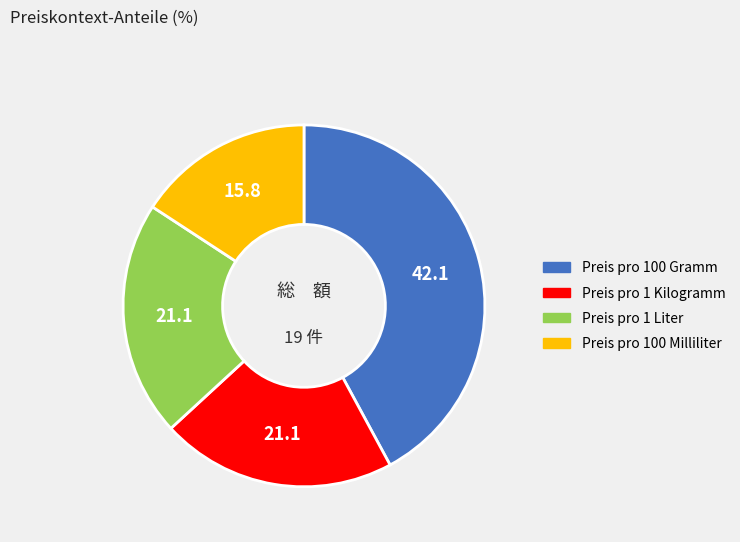

Does Preis pro 100 Milliliter account for over 50% of the chart?

No